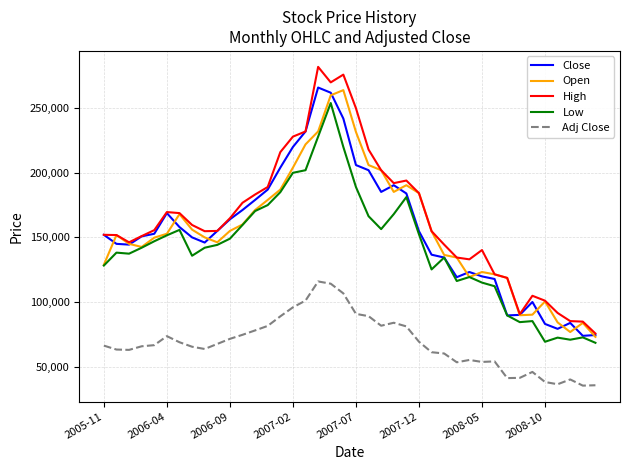

True or false: Close and Adj Close intersect in this chart.

False